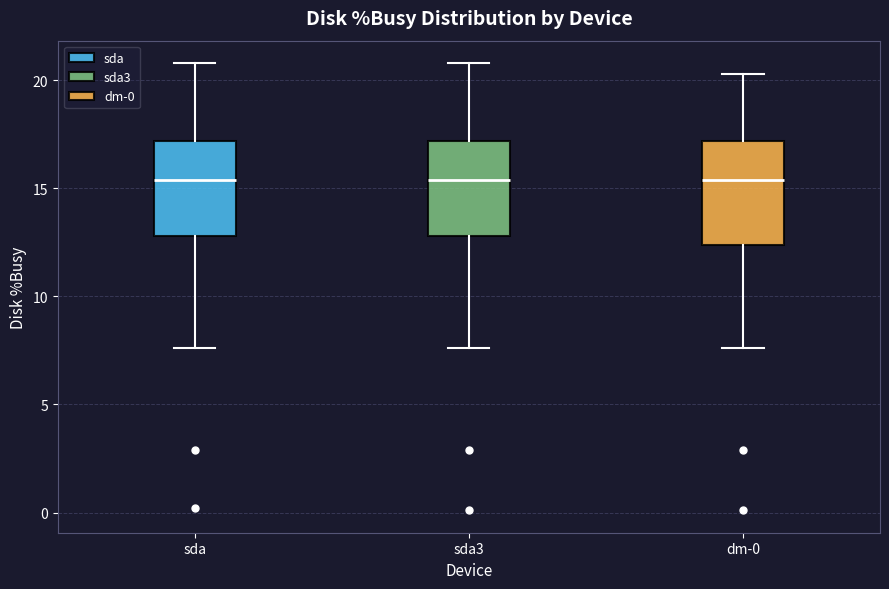

Reading left to right, transcribe this box plot: for each box, give where its median line is, the range the box spans, and where its two whiskers end, as read against the y-axis. The values are not printed on the chart, so give them approximately, as read against the axis.

sda: median 15.5, box 13.0 to 17.0, whiskers 7.5 to 21.0
sda3: median 15.5, box 13.0 to 17.0, whiskers 7.5 to 21.0
dm-0: median 15.5, box 12.5 to 17.0, whiskers 7.5 to 20.5